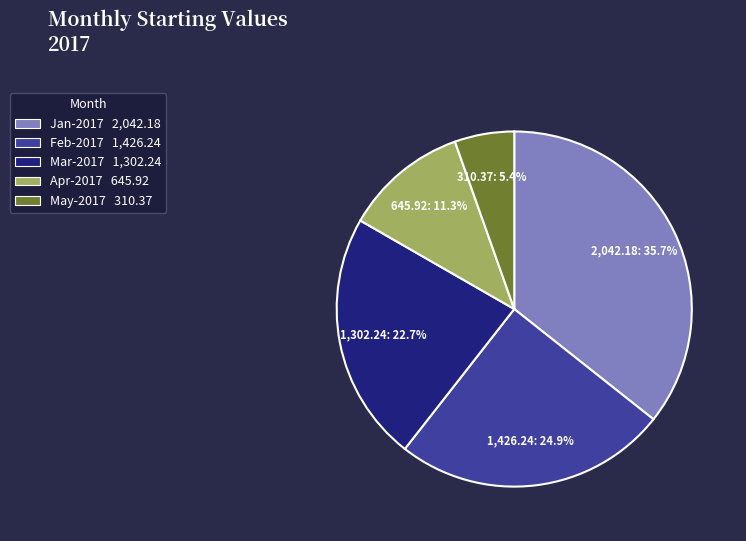

Count the number of slices in the pie.

5